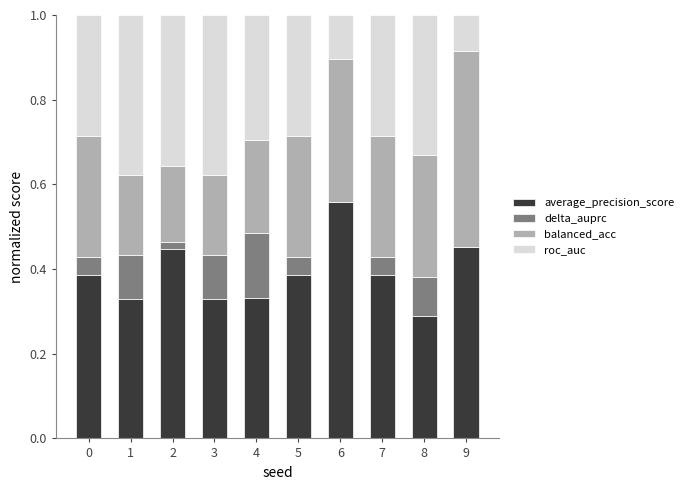

What is the total value across all series at 3?

1.0